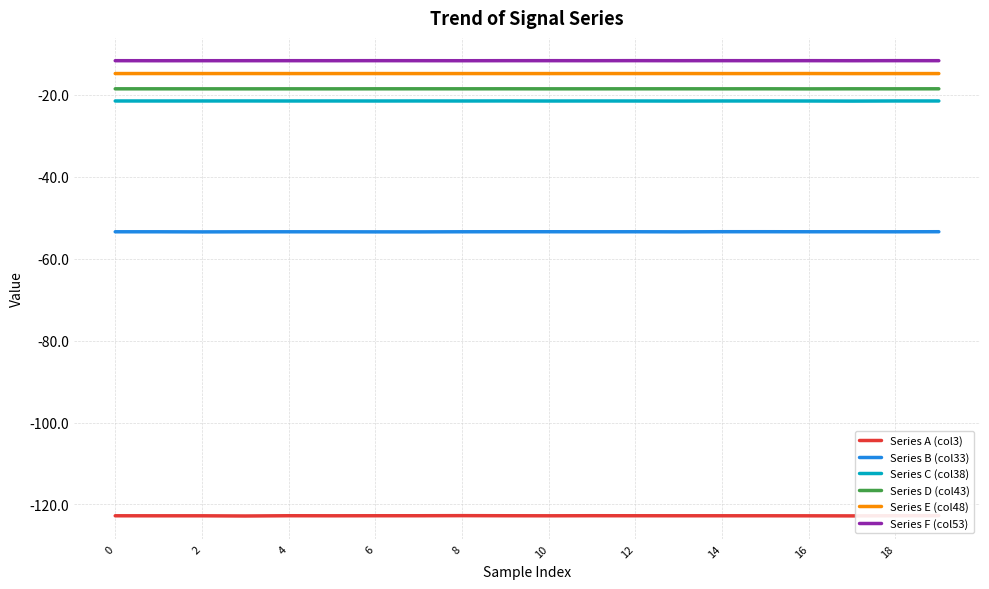

True or false: Series D (col43) and Series C (col38) intersect in this chart.

False